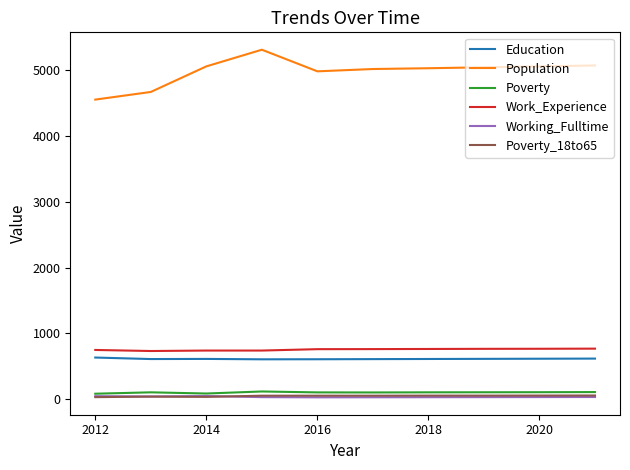

Which series has the largest range (max minus min)?

Population